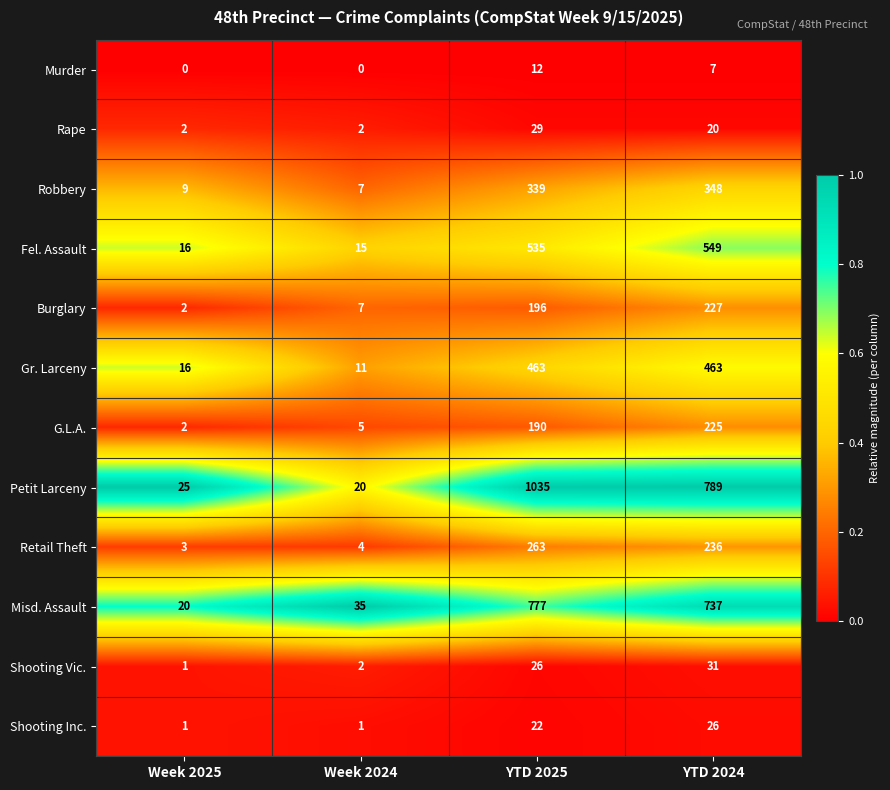

How many Murder values are between 0 and 12?

4